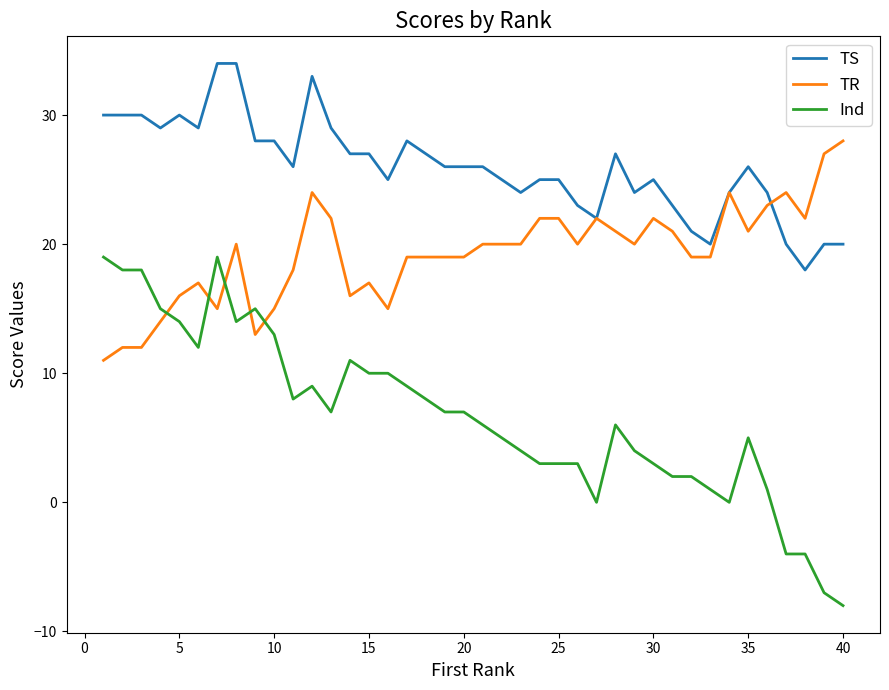

List the series in order of their peak value, highest first.

TS, TR, Ind